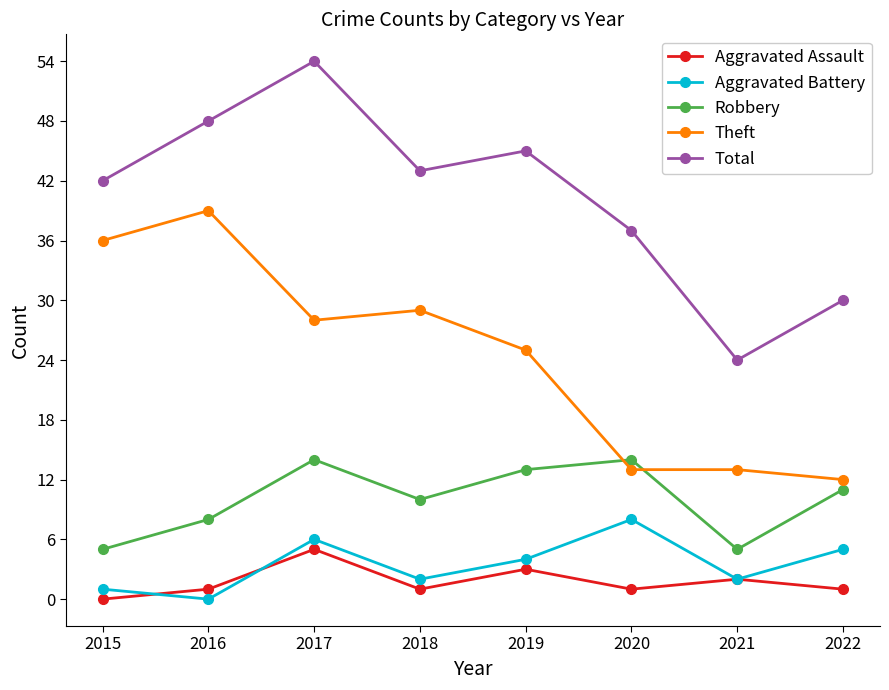

True or false: Theft and Aggravated Assault cross at least once.

False